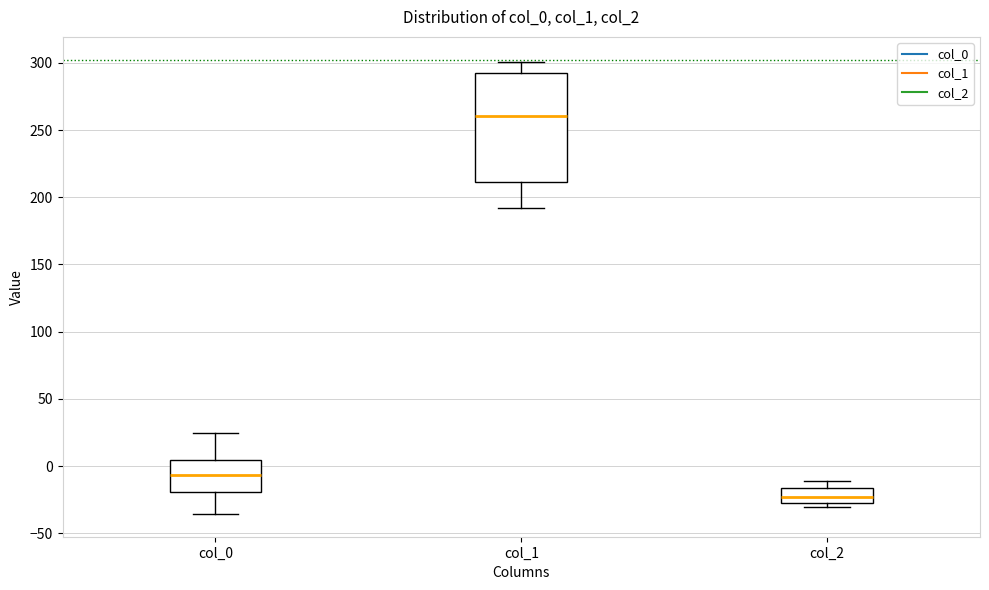

Which box is the tallest, from its lower edge to its upper edge?

col_1